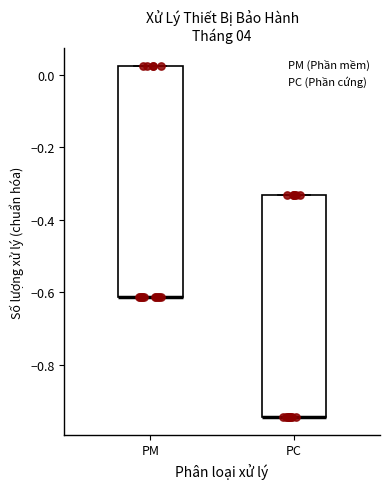

Reading left to right, transcribe this box plot: for each box, give where its median line is, the range the box spans, and where its two whiskers end, as read against the y-axis. The values are not printed on the chart, so give them approximately, as read against the axis.

PM: median -0.62 (drawn on the box's lower edge), box -0.62 to 0.02, whiskers -0.62 to 0.02
PC: median -0.94 (drawn on the box's lower edge), box -0.94 to -0.34, whiskers -0.94 to -0.34